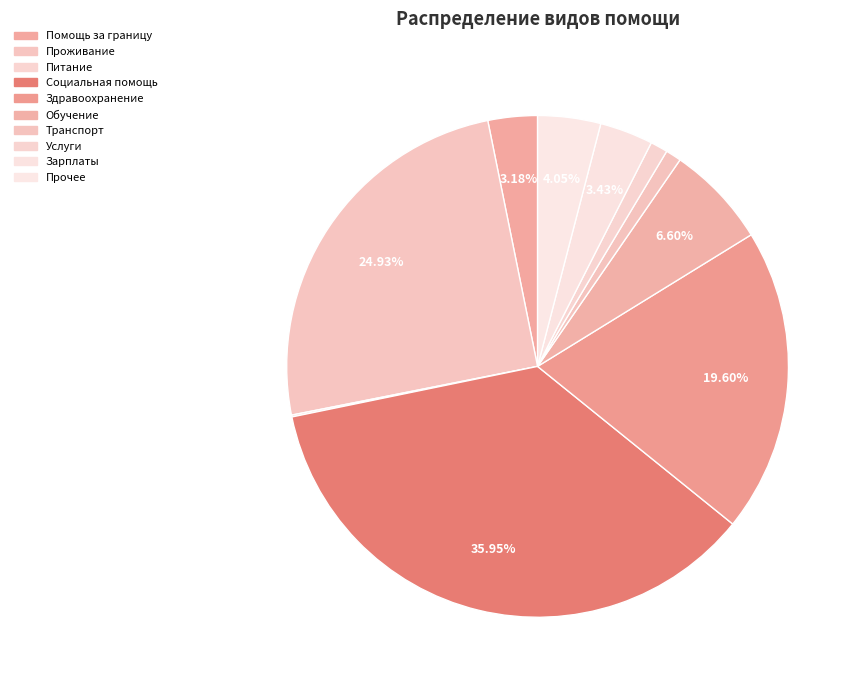

Do Обучение and Питание together represent more than half of the pie?

No